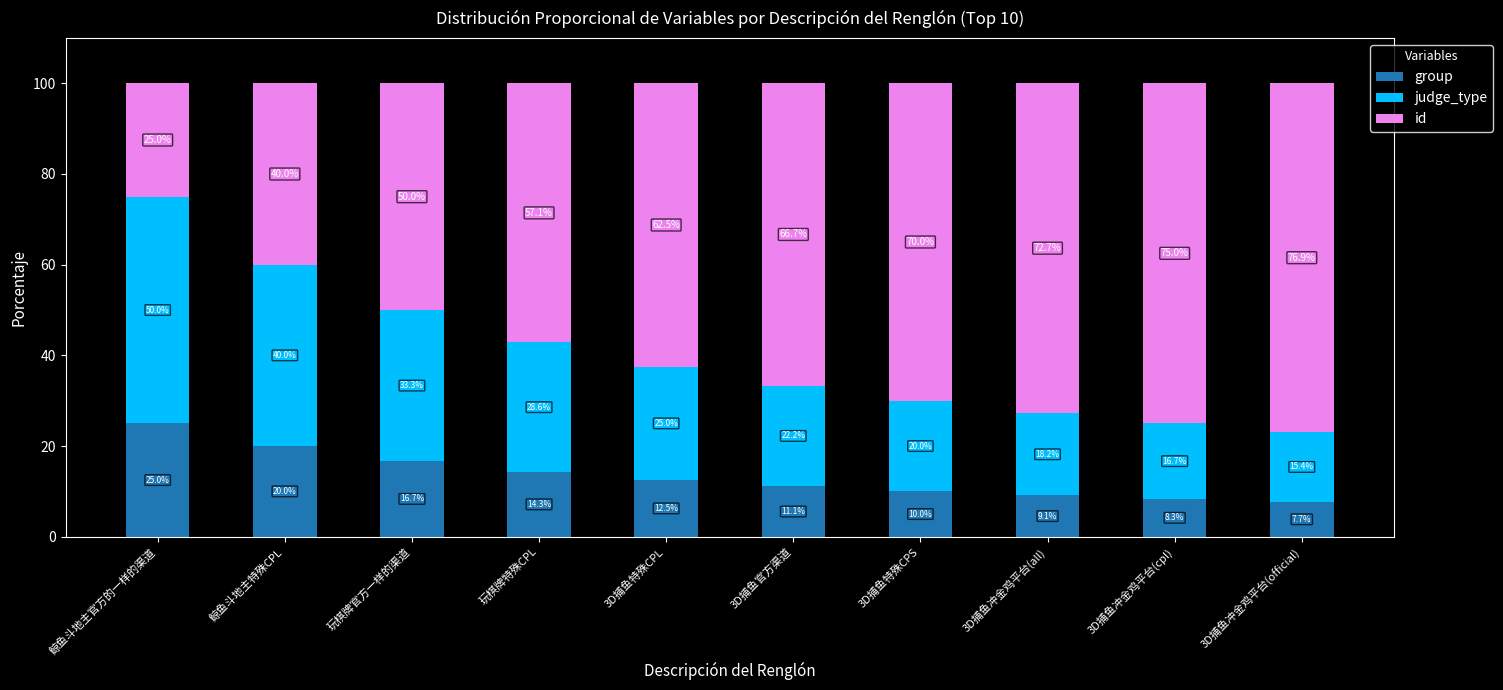

What is the lowest value of the group series?

7.7